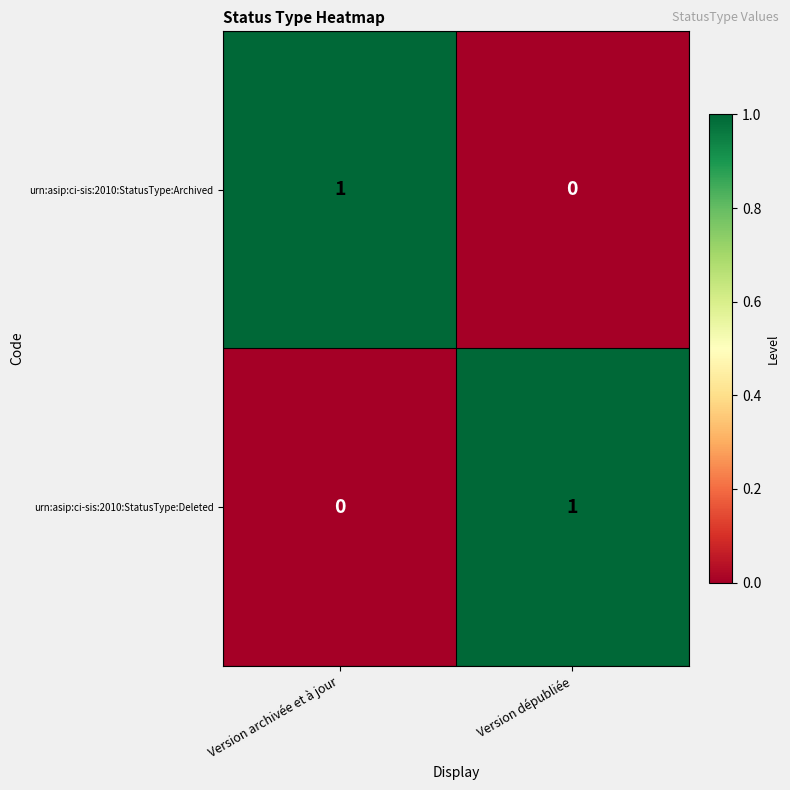

At which label does urn:asip:ci-sis:2010:StatusType:Archived reach its minimum?

Version dépubliée